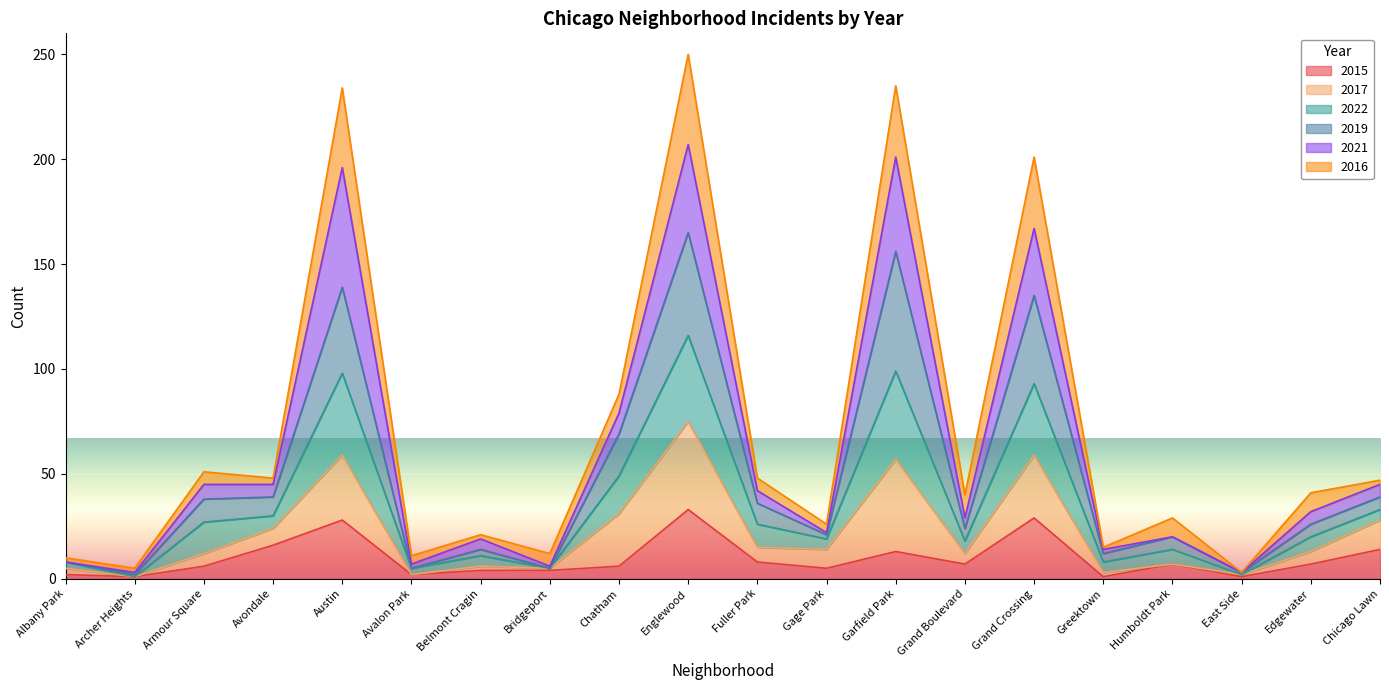

True or false: 2015 has a value of 8 at Fuller Park.

True